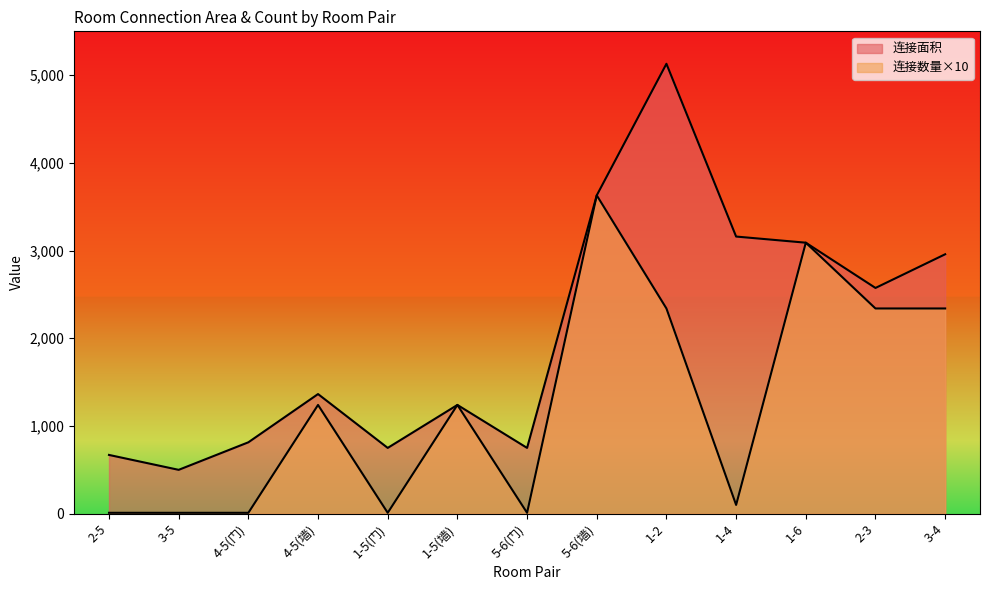

What is the maximum value shown in the chart?

5130